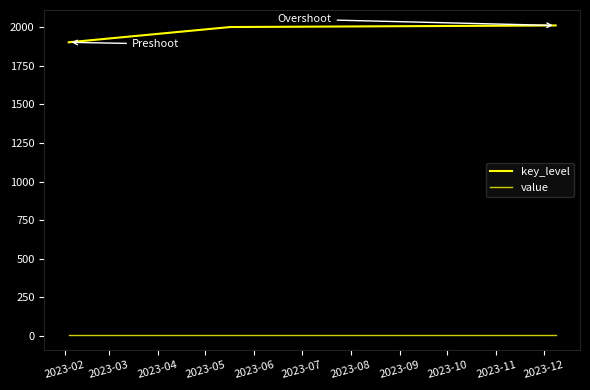

Which series has the largest range (max minus min)?

key_level